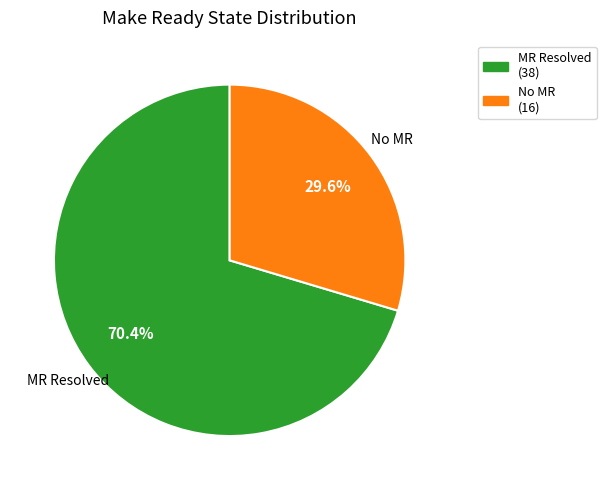

Which slice represents more than half of the pie?

MR Resolved